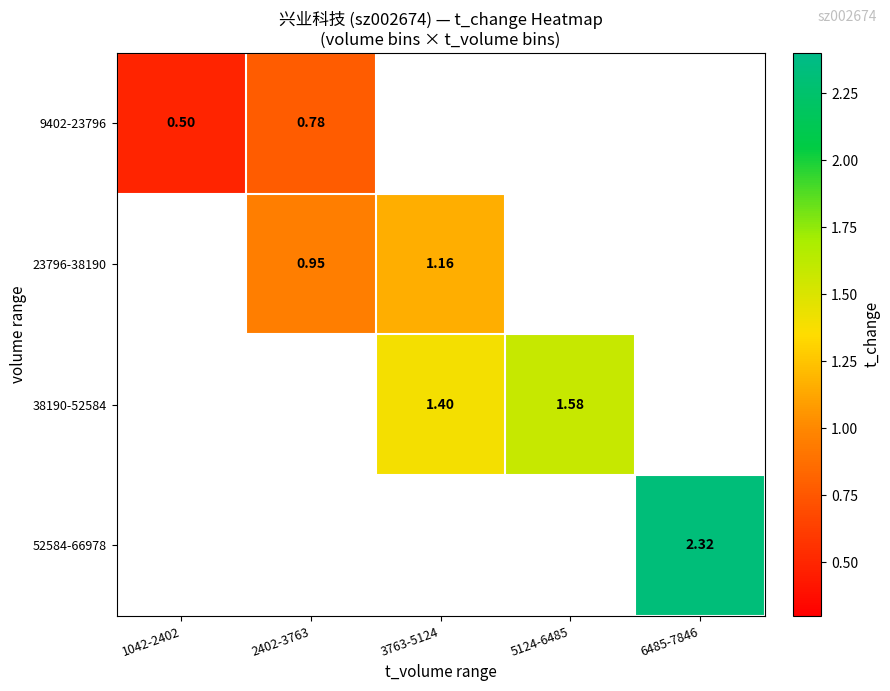

List the series in order of their peak value, lowest first.

9402-23796, 23796-38190, 38190-52584, 52584-66978